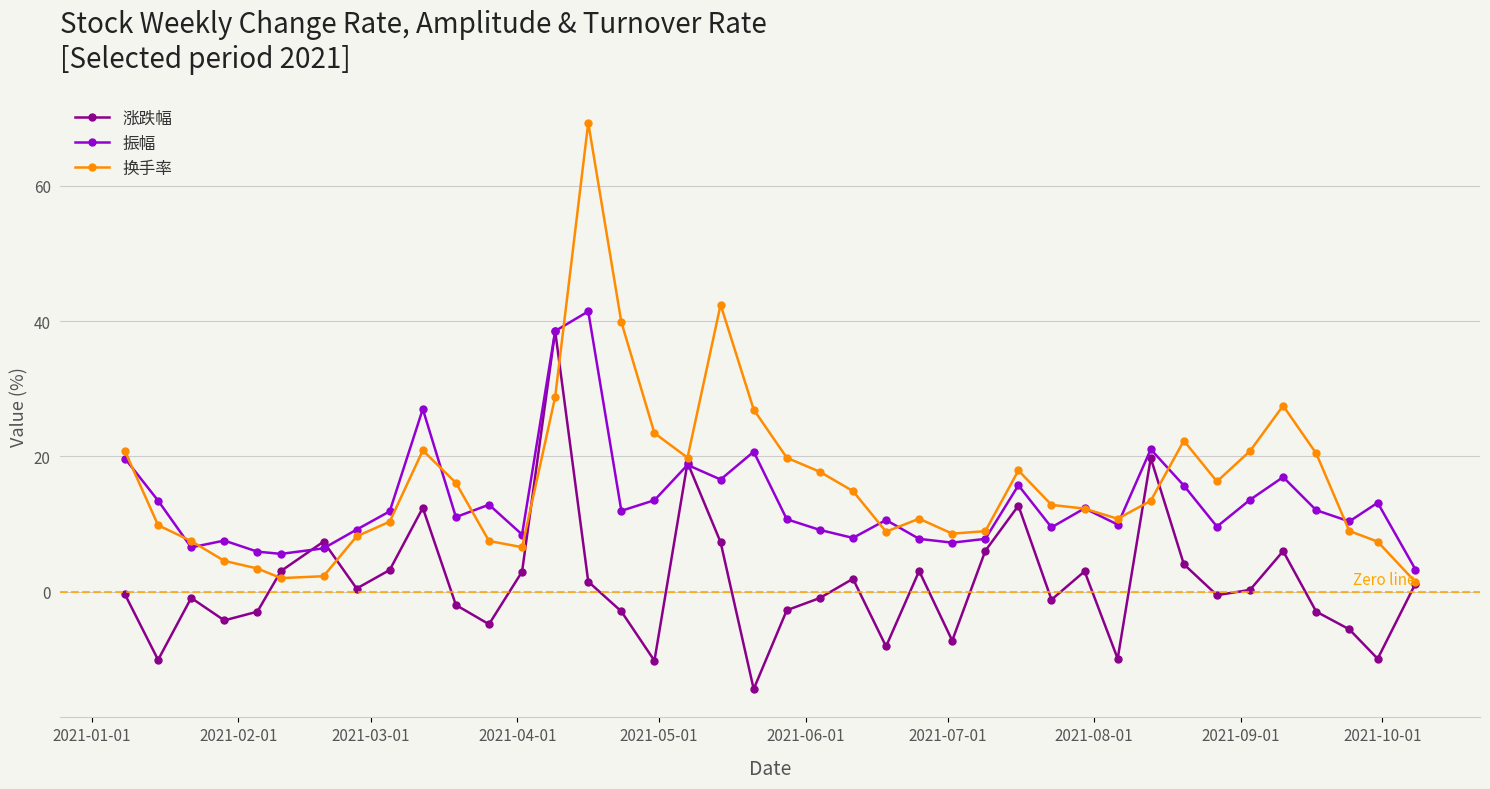

True or false: 换手率 and 涨跌幅 cross at least once.

True